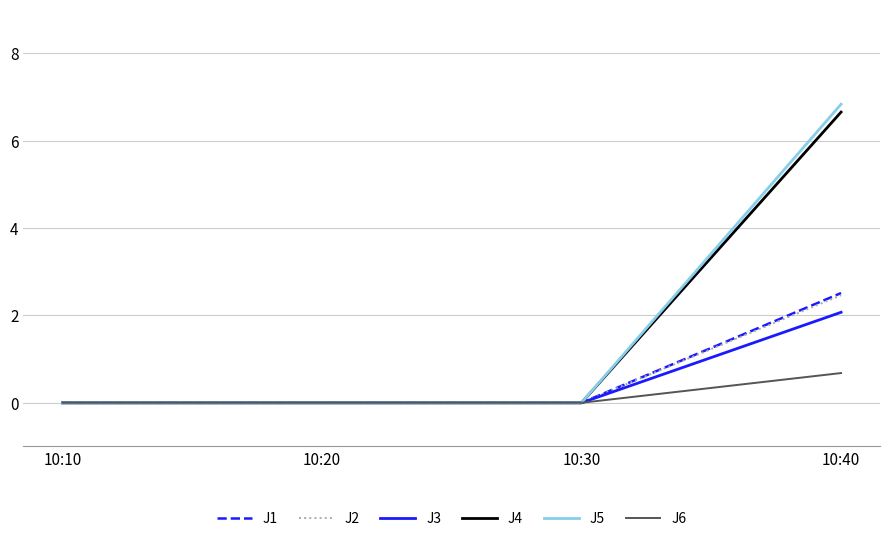

Is this an area chart (filled region under the line)?

No